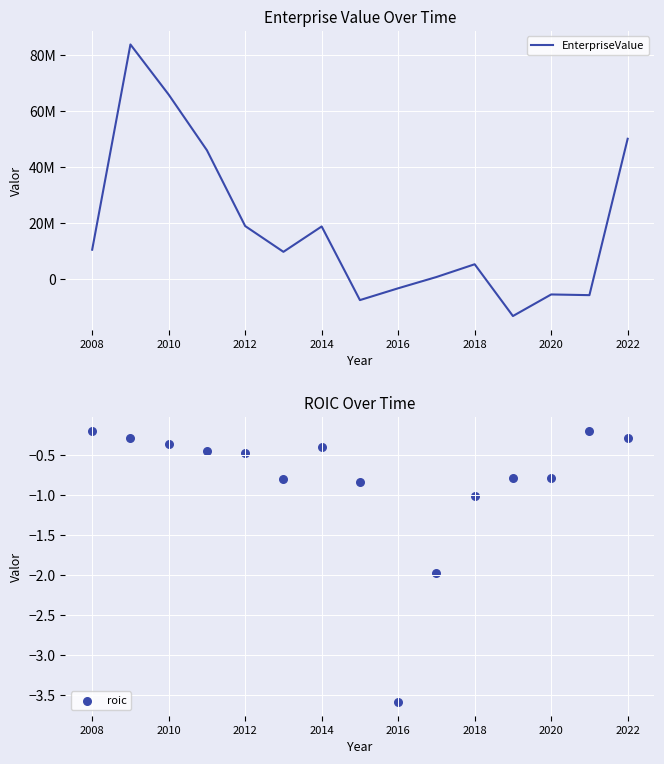

Which series has the largest total across all categories?

EnterpriseValue